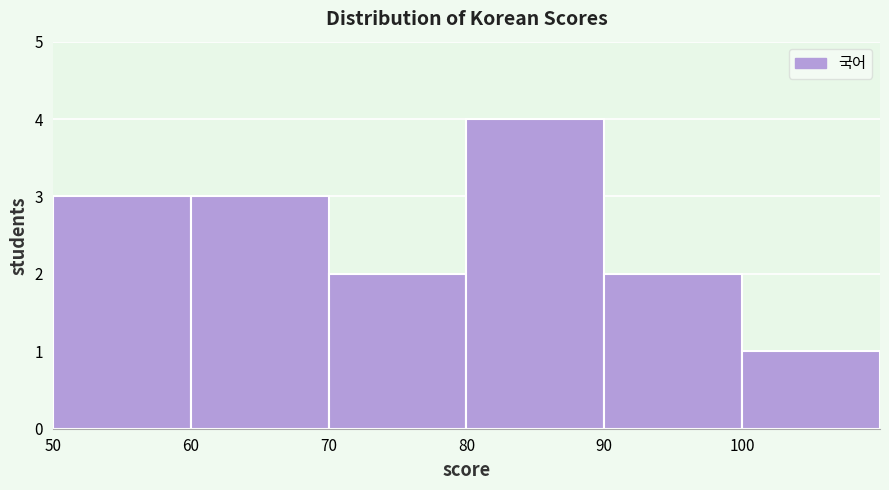

How tall is the bar that spans 70 to 80 on the x-axis? The values are not printed on the chart, so give them approximately, as read against the axis.

2